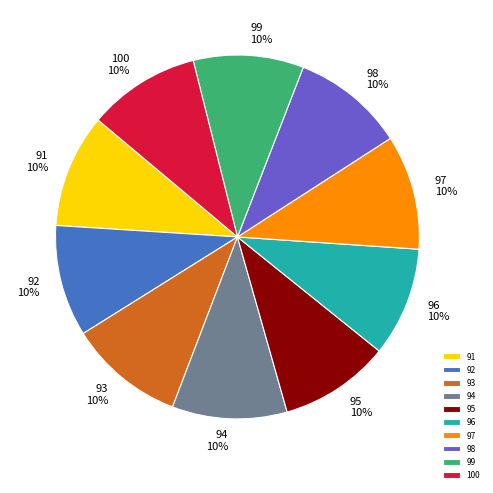

Do 99 and 100 together represent more than half of the pie?

No